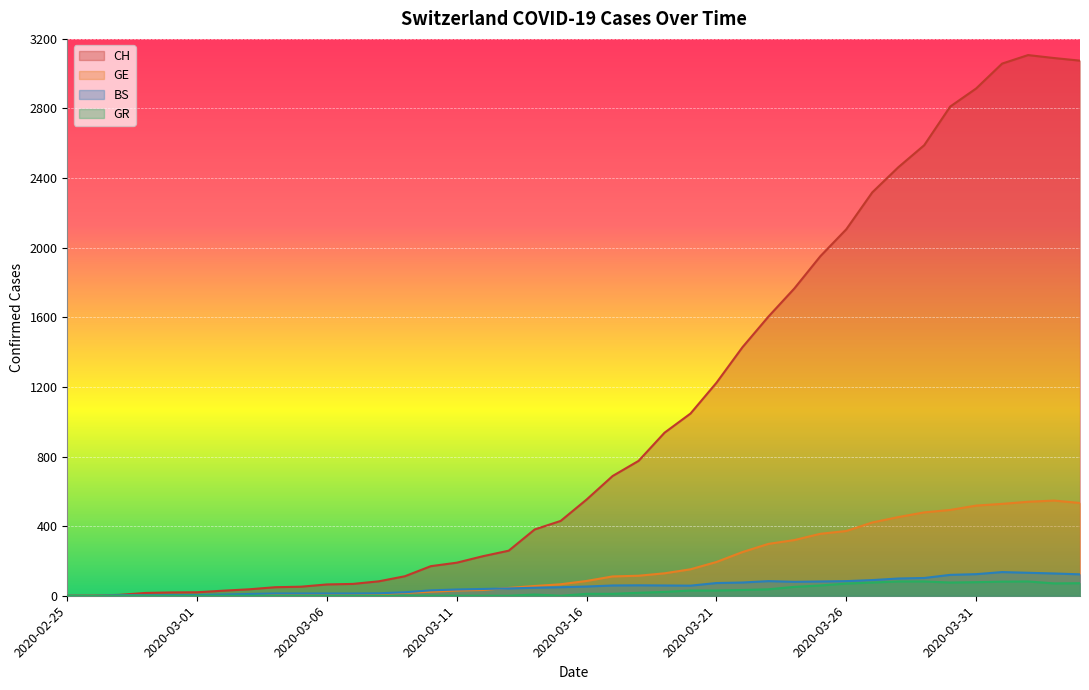

List the series in order of their peak value, highest first.

CH, GE, BS, GR